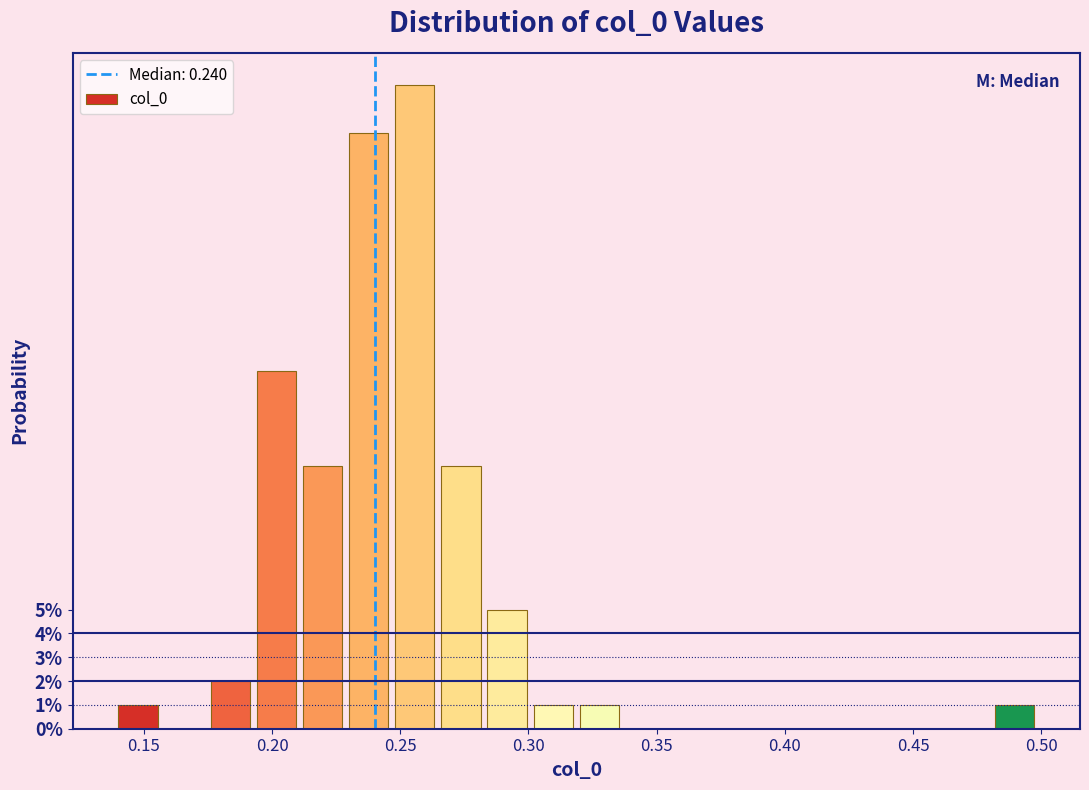

Read against the x-axis, roughly where is the centre of the tallest bar?

0.255